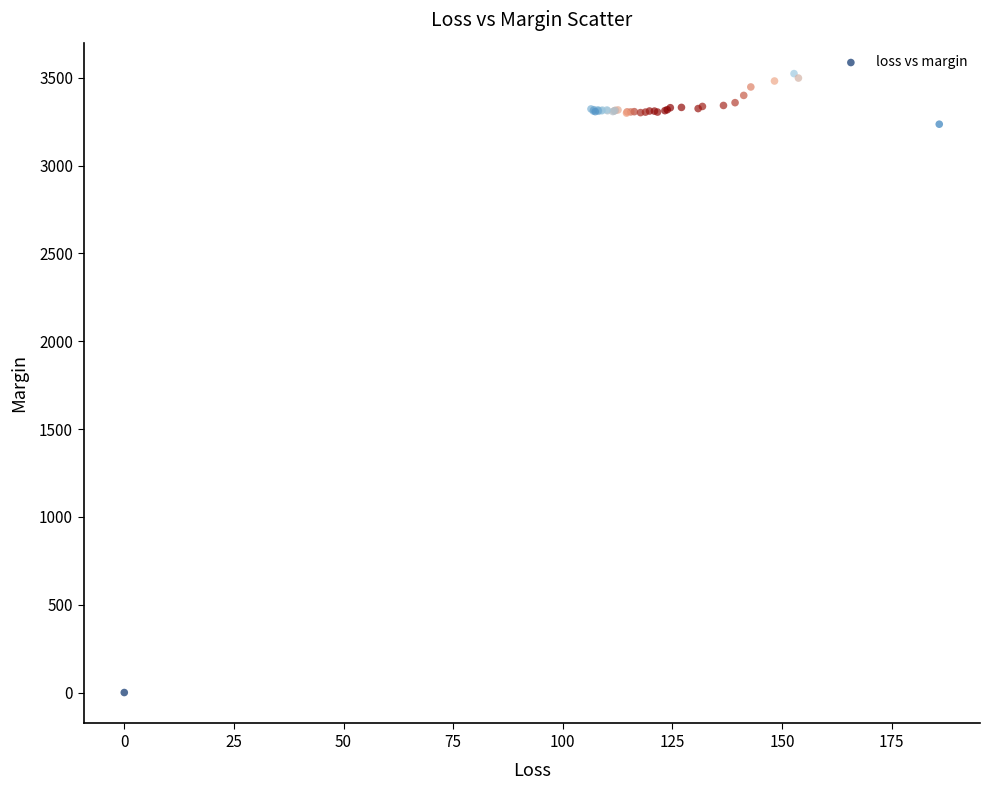

What Y value in the scatter plot is closest to 1761?

3235.4